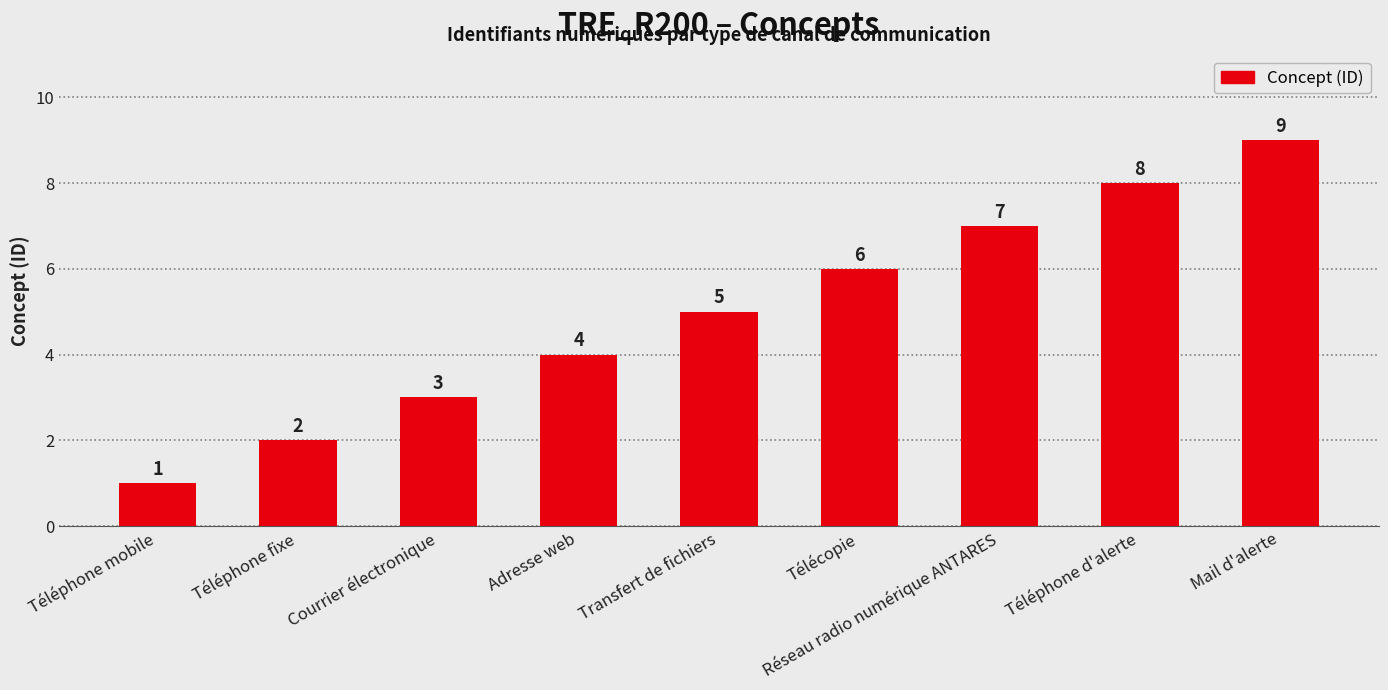

What is the difference between the maximum and minimum values?

8